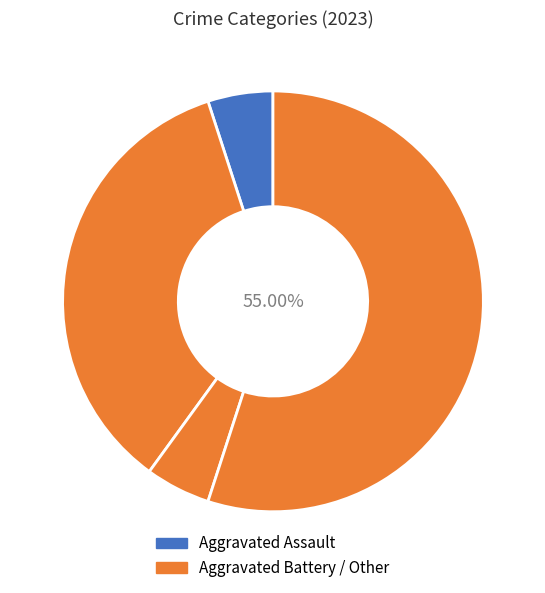

How many segments does this pie chart have?

4